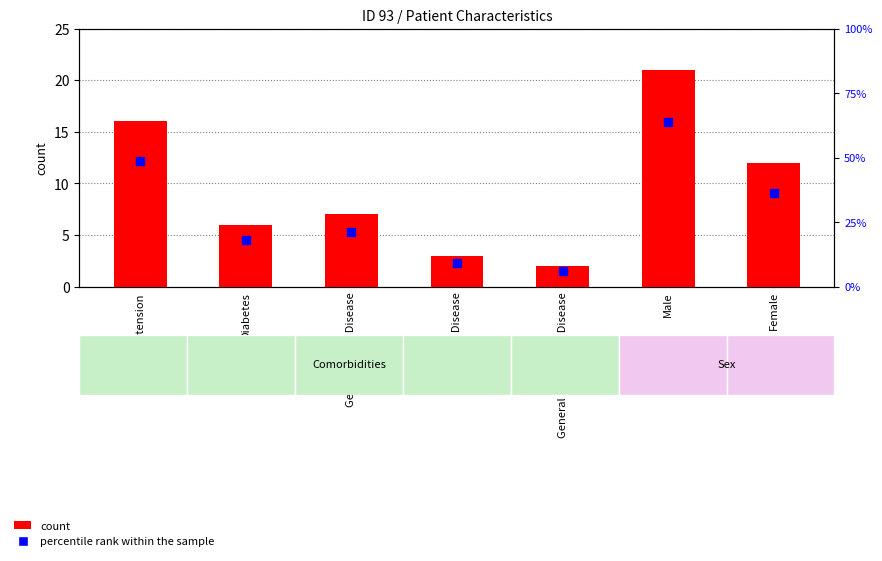

What are all the series names shown in the legend?

count, percentile rank within the sample